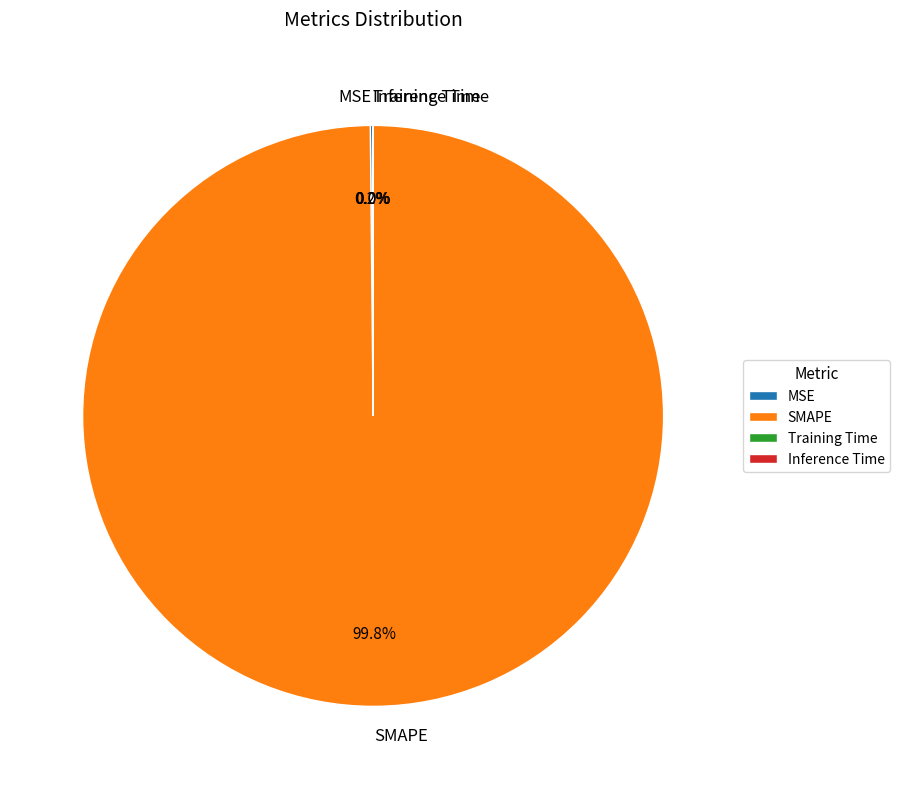

Which slice represents more than half of the pie?

SMAPE